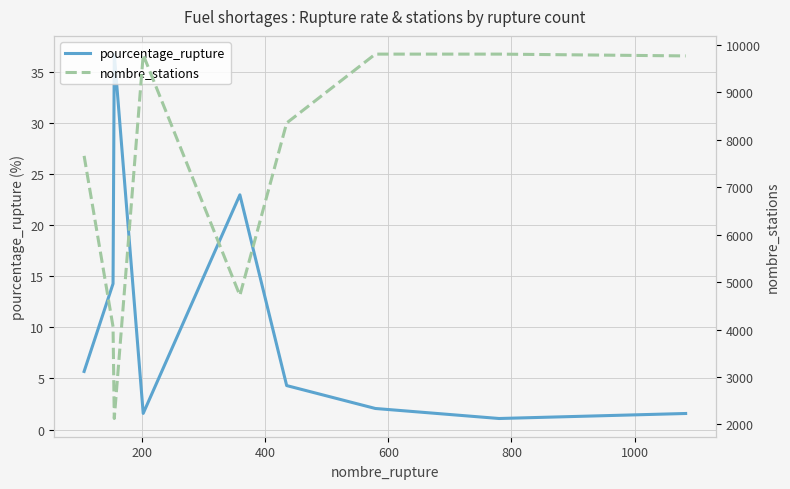

What is the value of the pourcentage_rupture point at the 9th from the left?

1.6